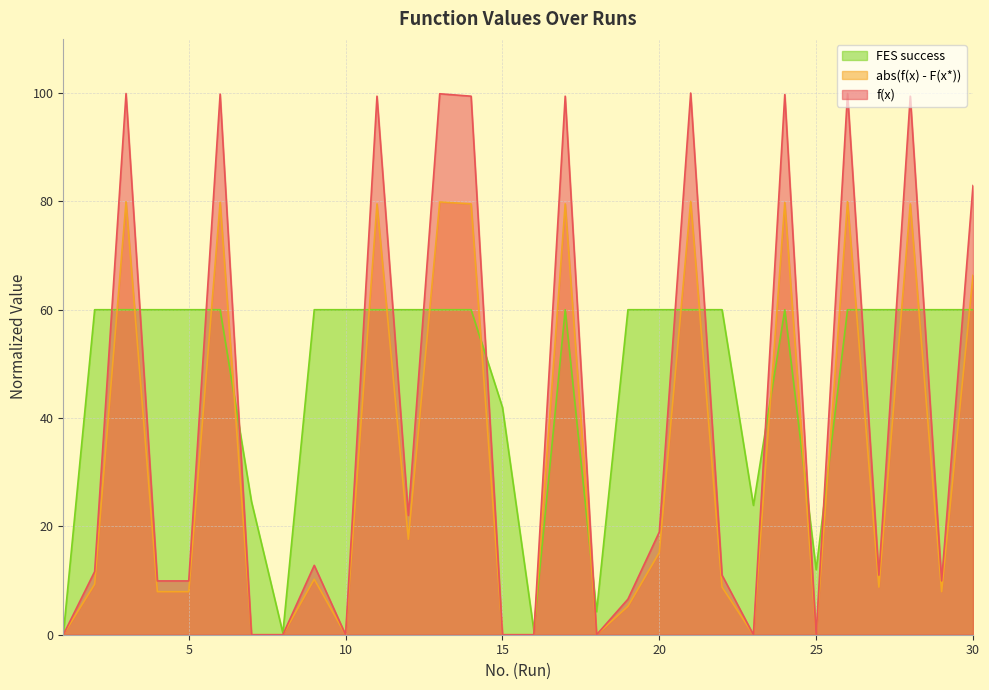

List the series in order of their peak value, lowest first.

FES success, abs(f(x) - F(x*)), f(x)